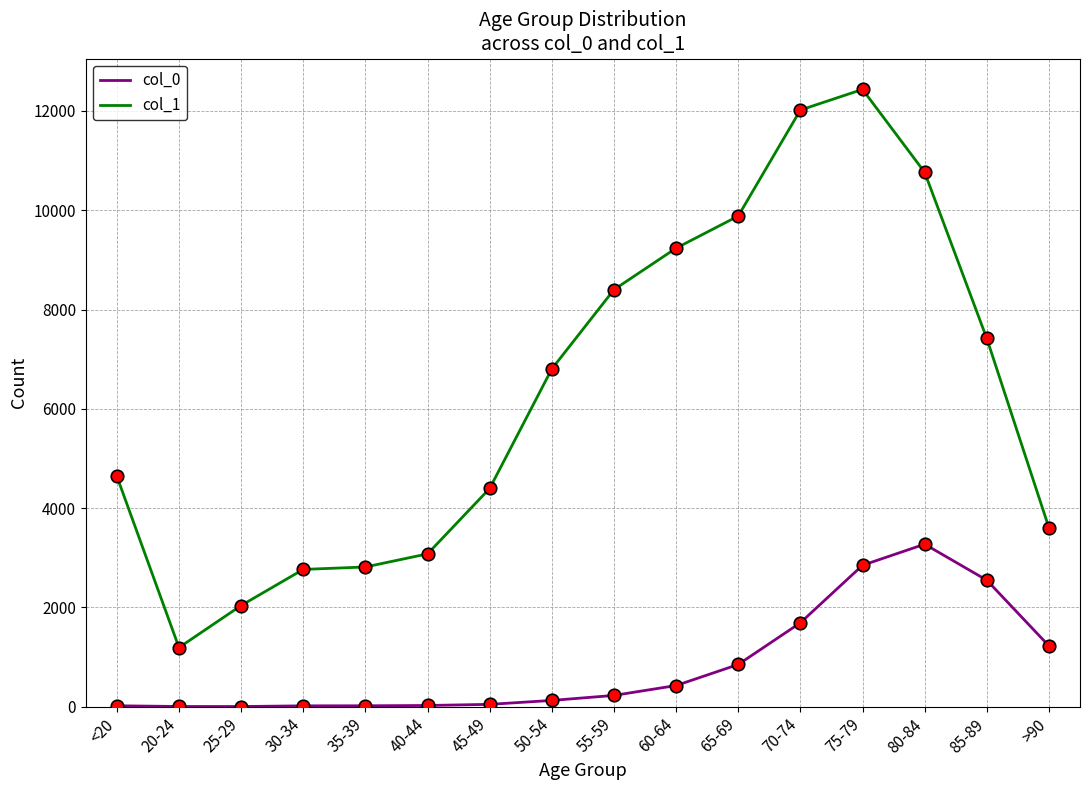

What is the difference between the second highest and minimum values in the col_0 series?

2845